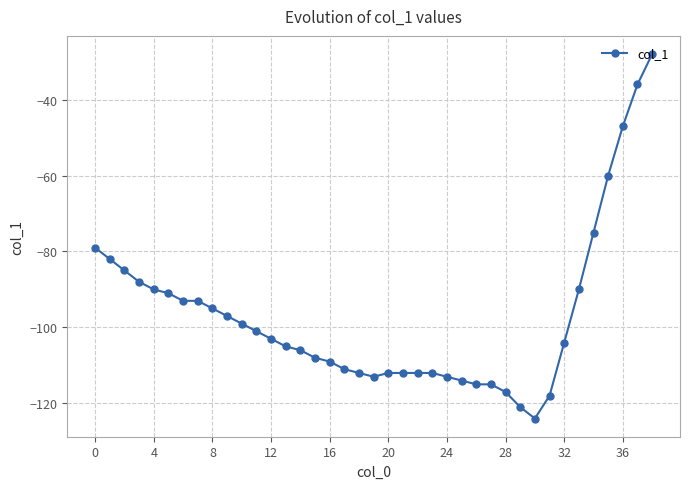

What is the sum of all values?

-3785